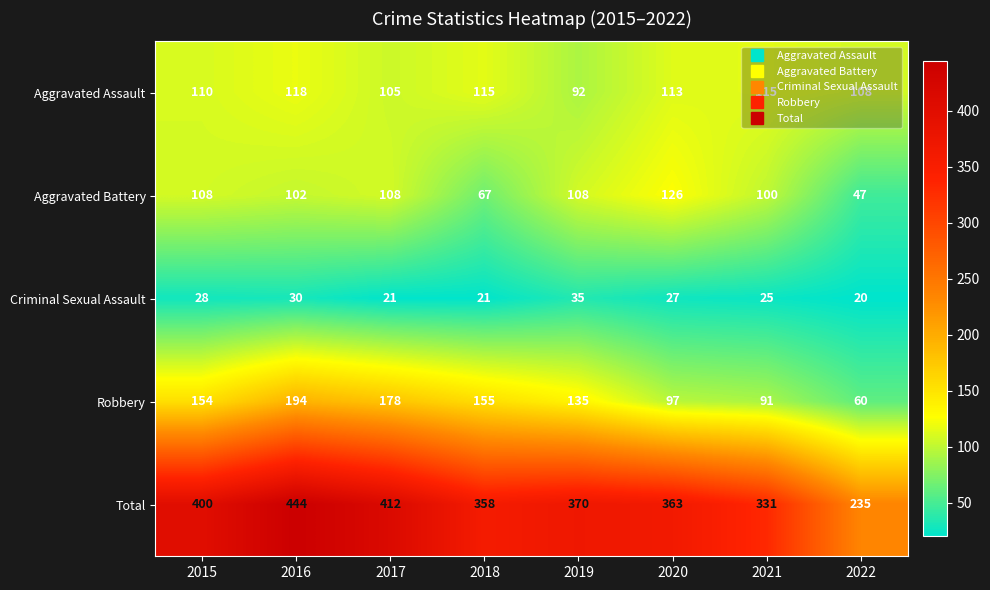

The value of Aggravated Assault at 2021 is 115. True or false?

True